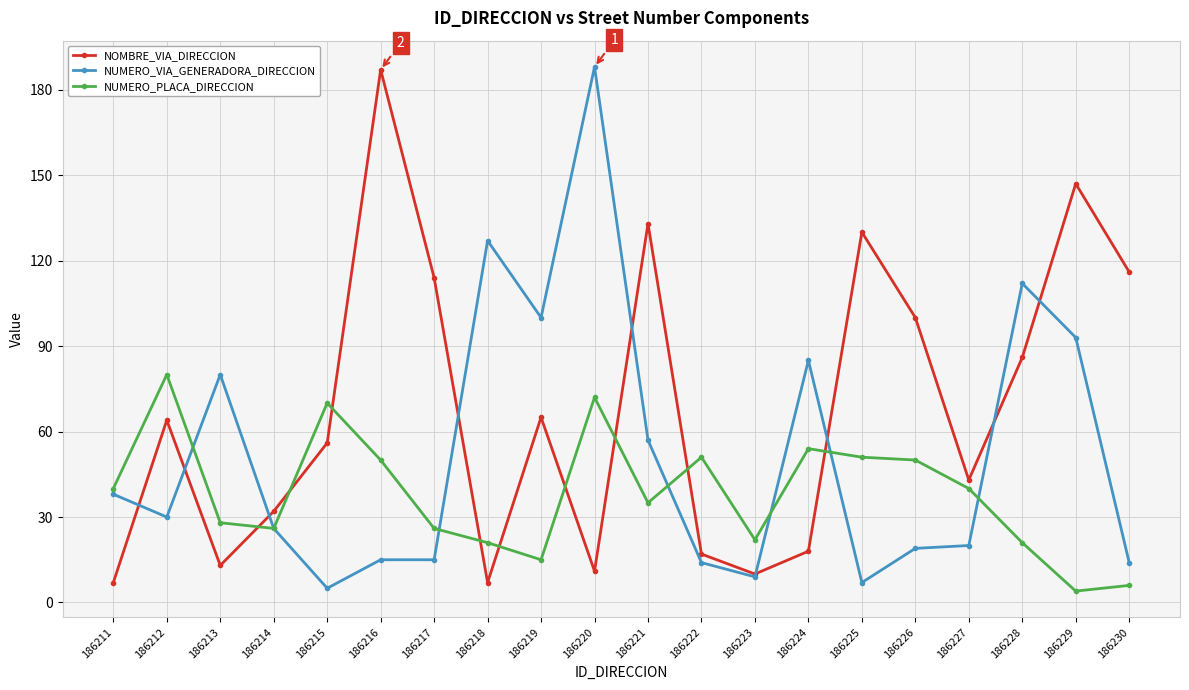

At 186218, list the series in order from largest to smallest.

NUMERO_VIA_GENERADORA_DIRECCION, NUMERO_PLACA_DIRECCION, NOMBRE_VIA_DIRECCION